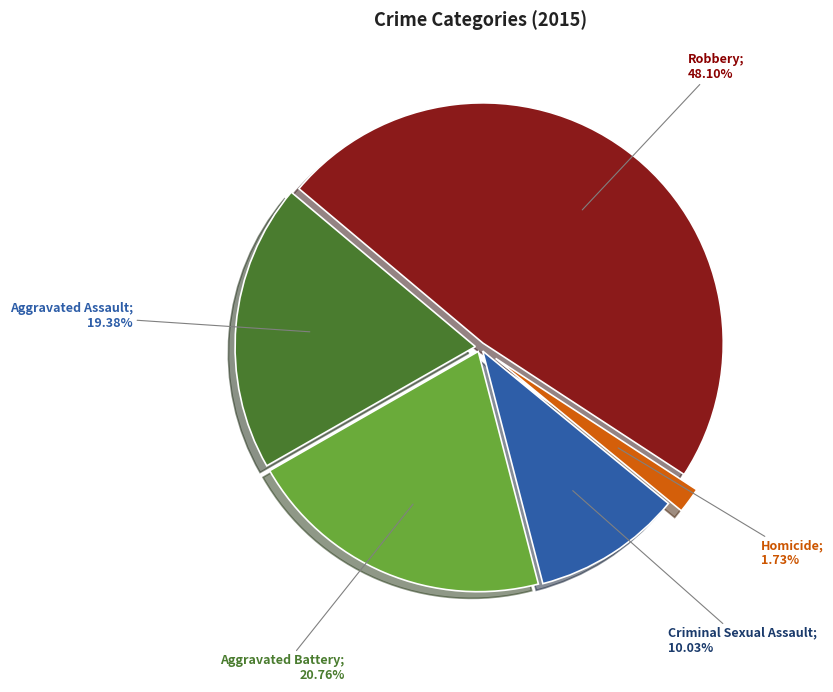

How many slices are in this pie chart?

5